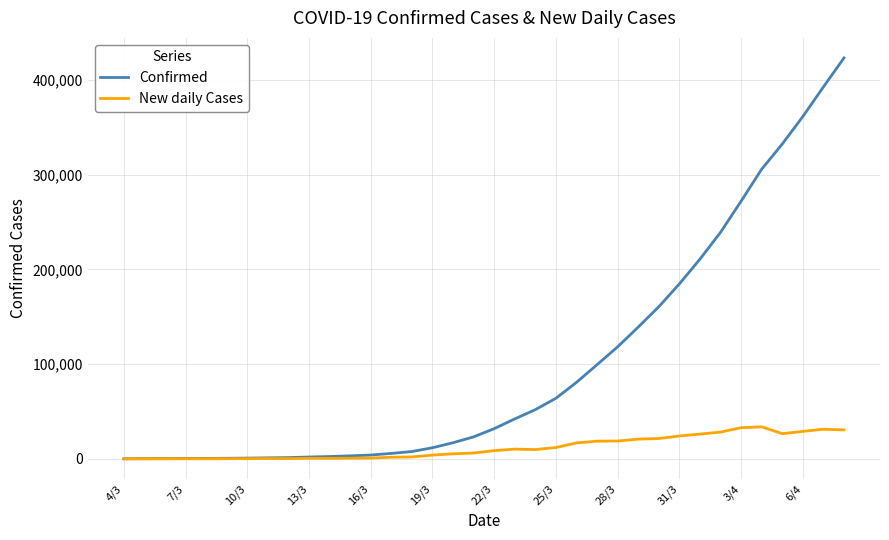

What is the difference between the maximum and minimum values in the New daily Cases series?

33767